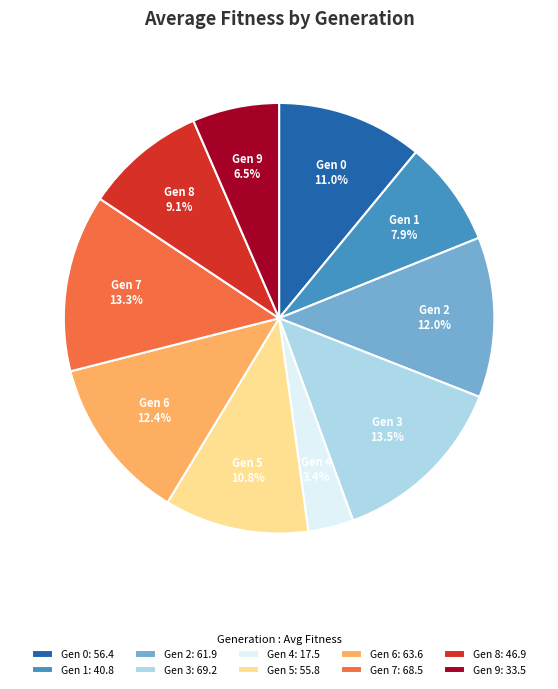

Count the number of slices in the pie.

10